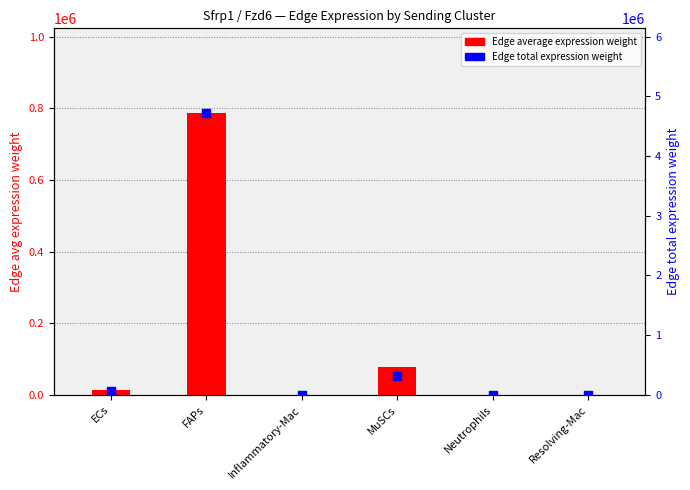

What are all the series names shown in the legend?

Edge average expression weight, Edge total expression weight